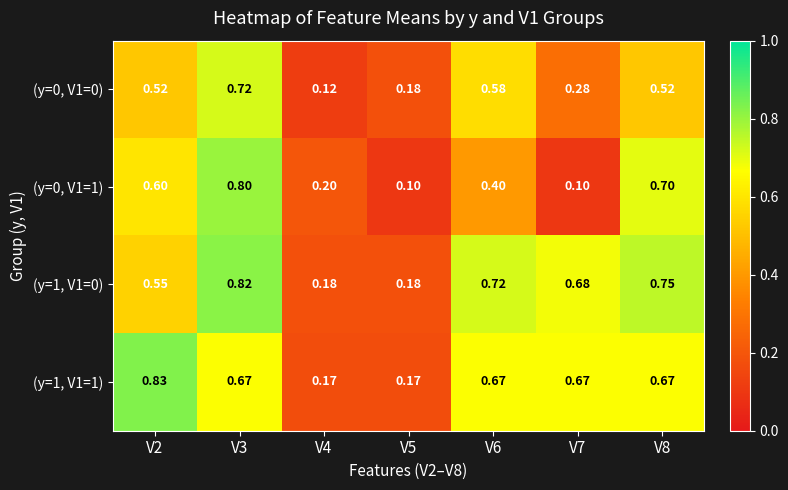

Is the value of (y=1, V1=1) at V8 greater than the value of (y=0, V1=0) at V3?

No